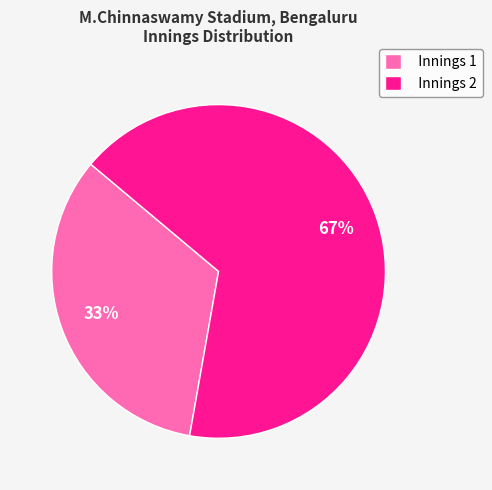

What percentage is the Innings 2 slice, to the nearest percent?

67%